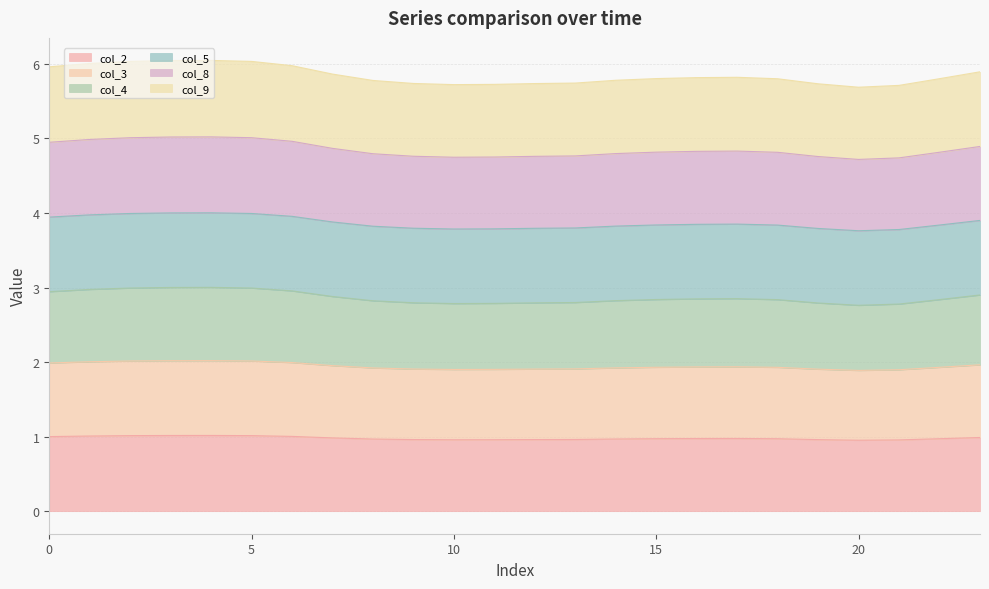

List the labels in order of col_2 value, largest first.

4, 3, 5, 2, 1, 6, 0, 23, 7, 17, 16, 15, 22, 18, 14, 8, 13, 9, 12, 19, 11, 10, 21, 20